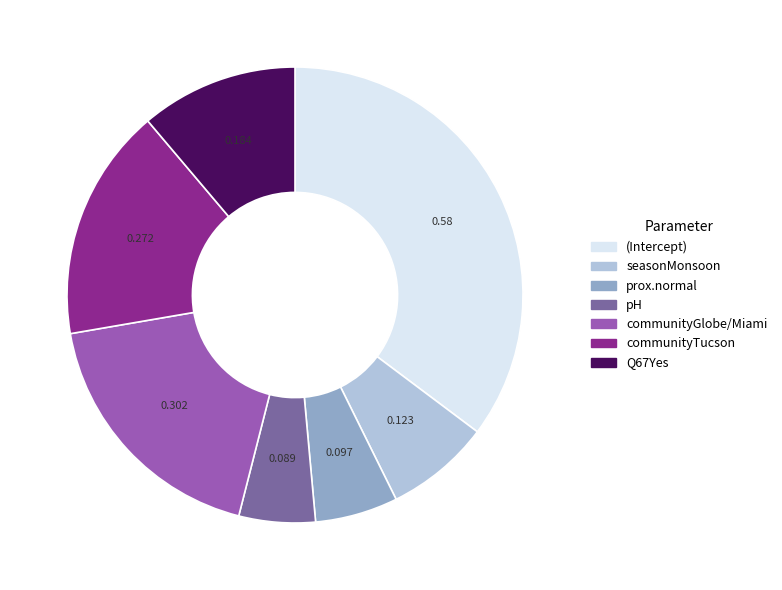

True or false: pH accounts for 16% of the total.

False